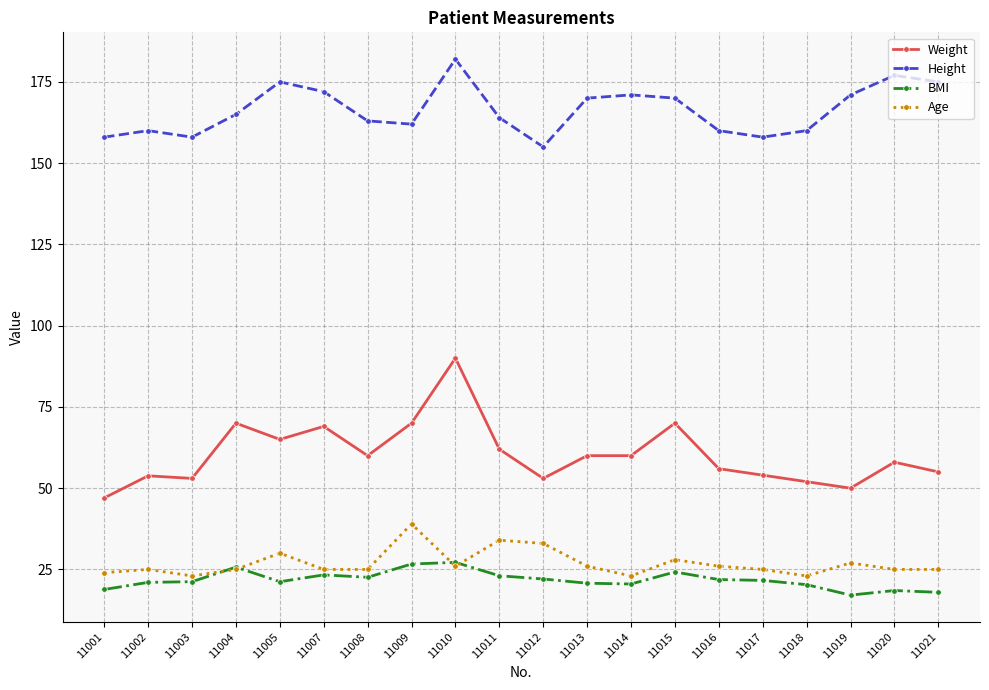

What is the difference between the Height values at 11007 and 11008?

9.0